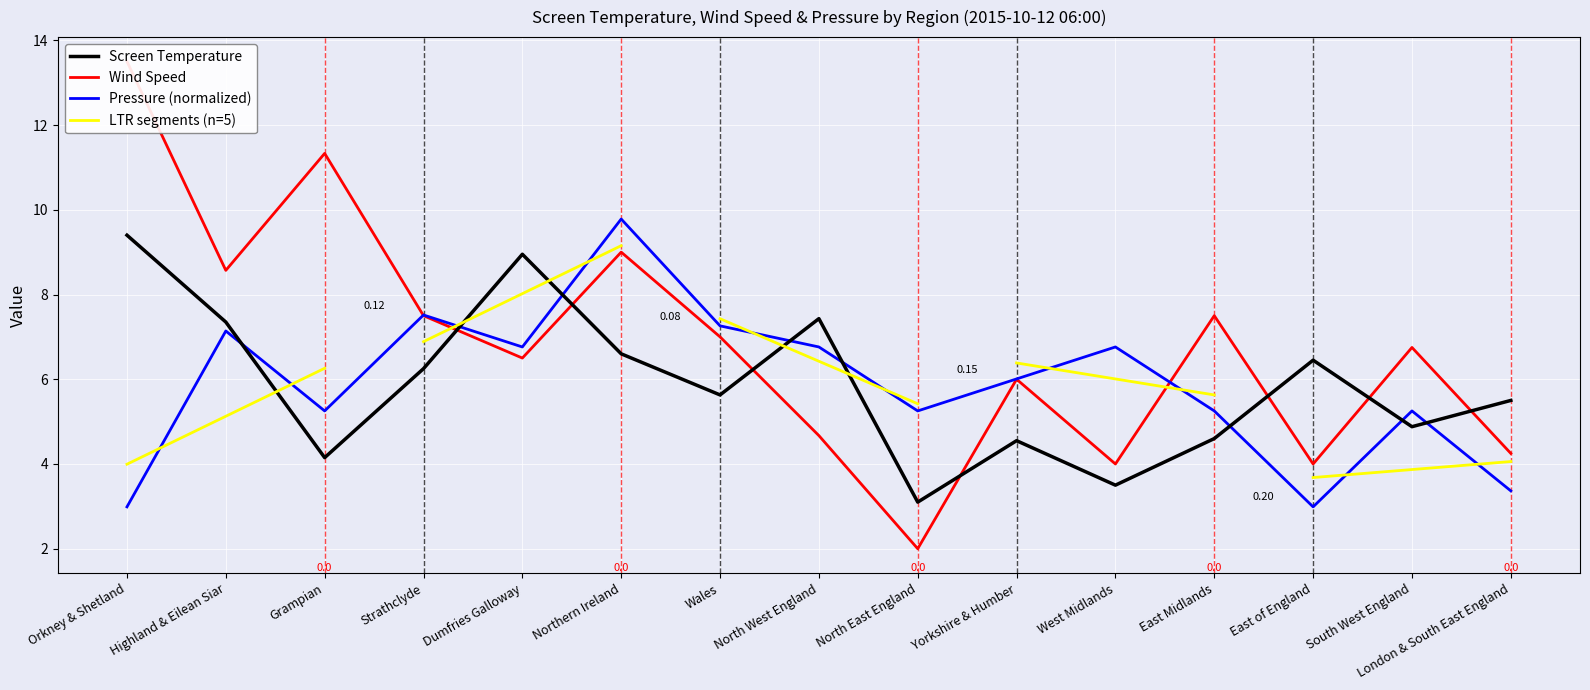

What is the lowest value of the Screen Temperature series?

3.1